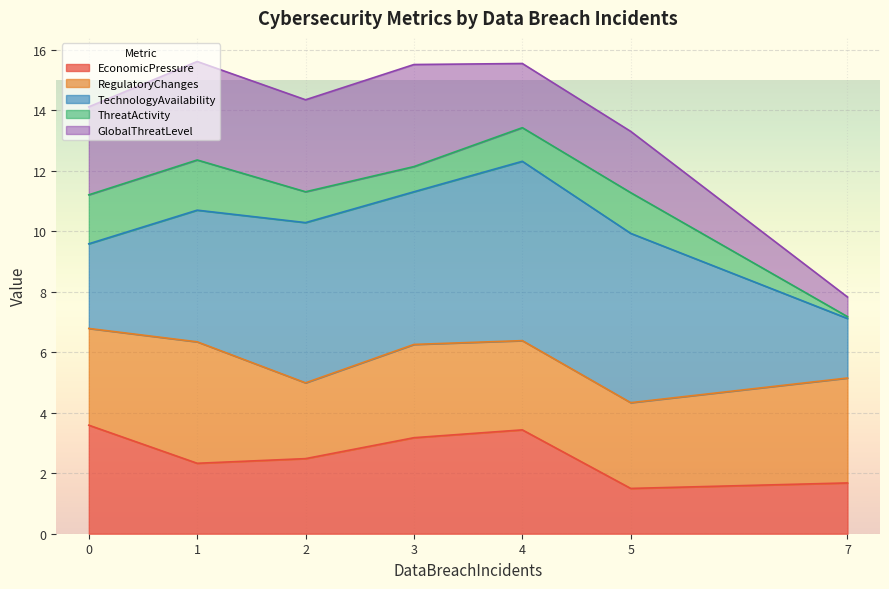

What is the highest value of the EconomicPressure series?

3.6